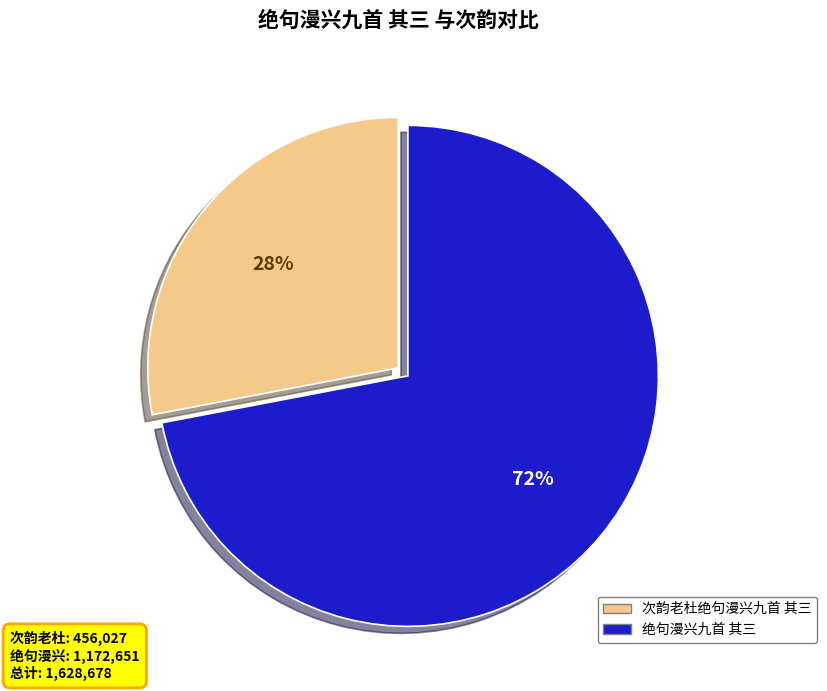

Between 次韵老杜绝句漫兴九首 其三 and 绝句漫兴九首 其三, which is larger?

绝句漫兴九首 其三